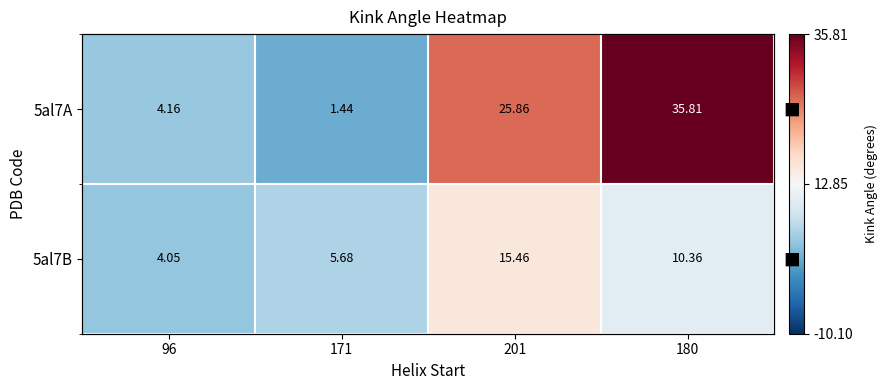

Is it true that 5al7A equals 1.9 at 171?

False